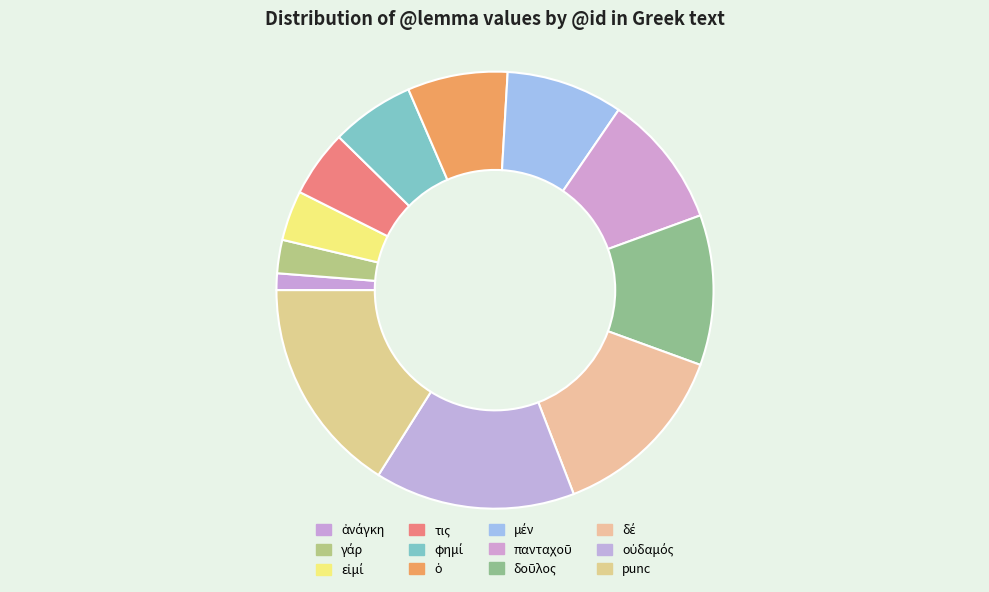

What portion of the pie excludes γάρ?

97.5%